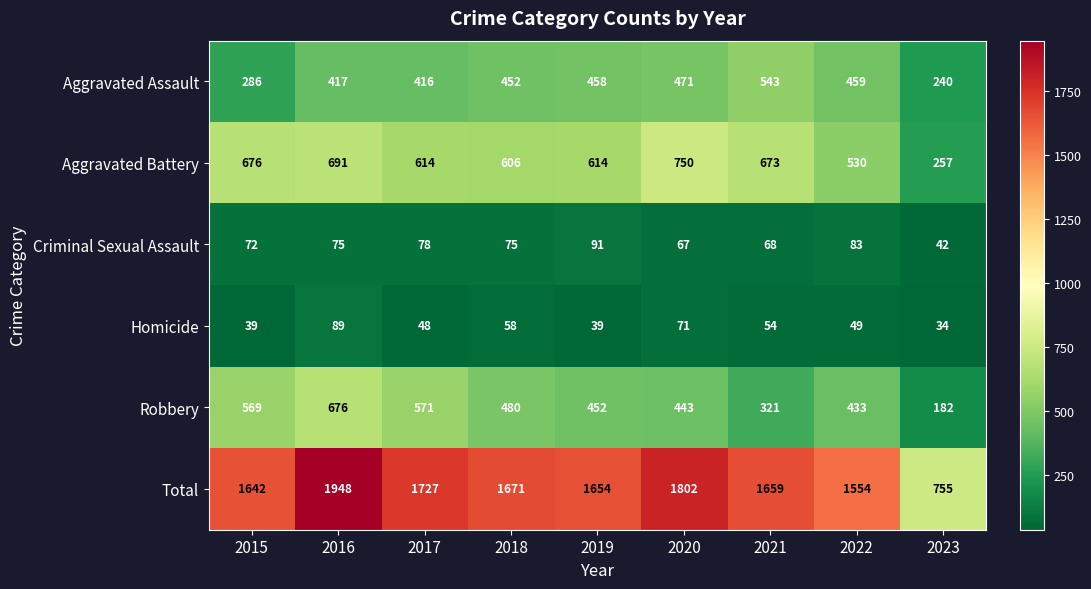

Where does the Homicide series first go above 49?

2016